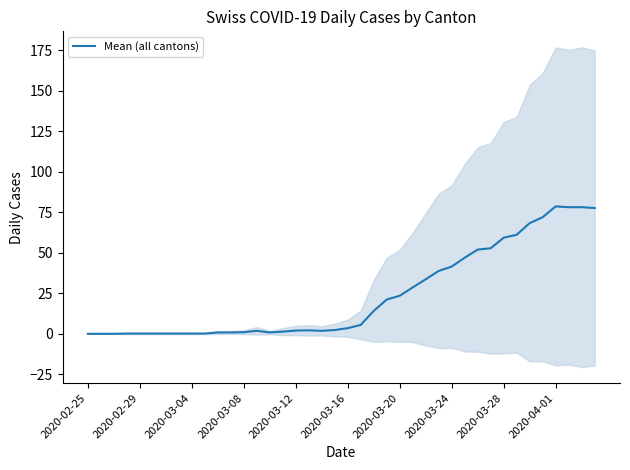

What is the difference between the maximum and minimum values?

78.7